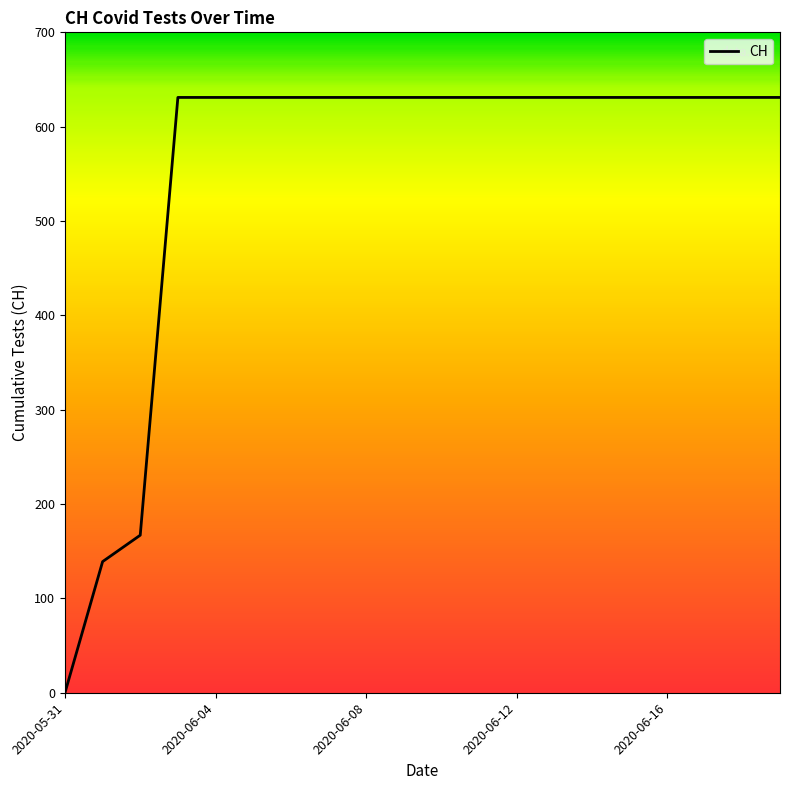

Does the chart have visible grid lines?

No